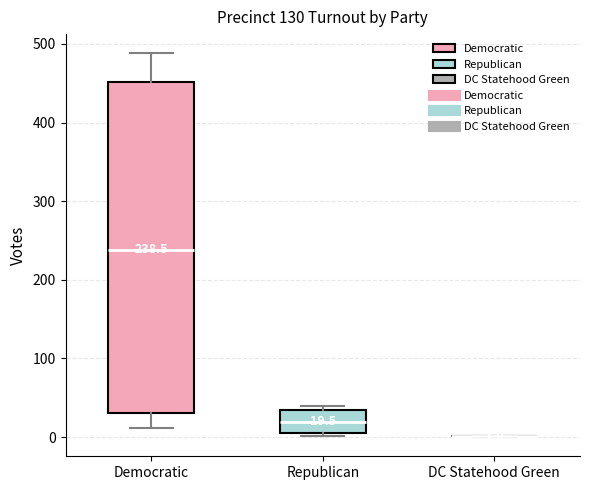

Which box is the tallest, from its lower edge to its upper edge?

Democratic